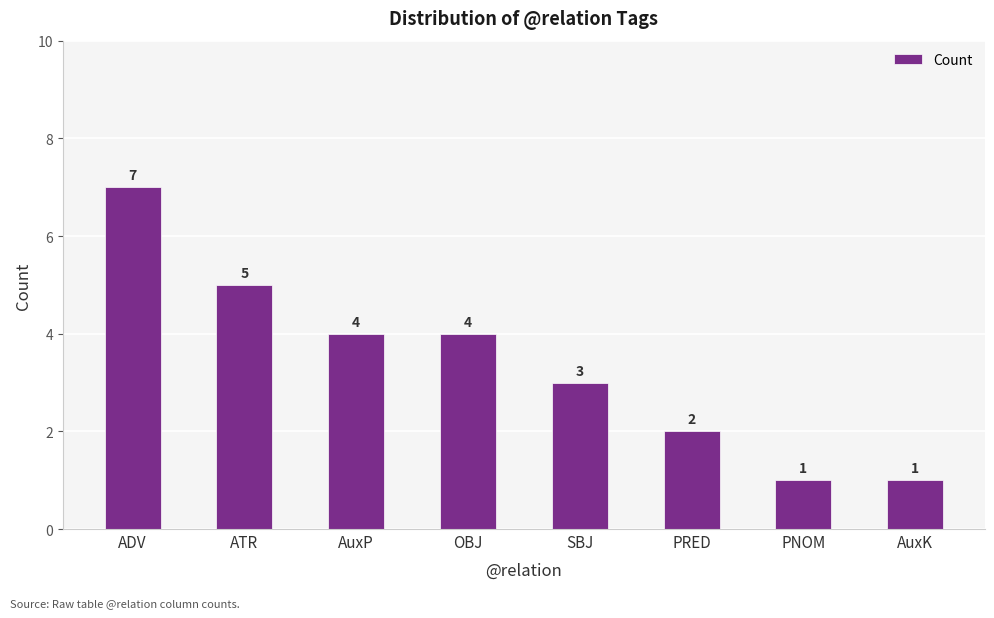

Between PRED and SBJ, which is larger?

SBJ